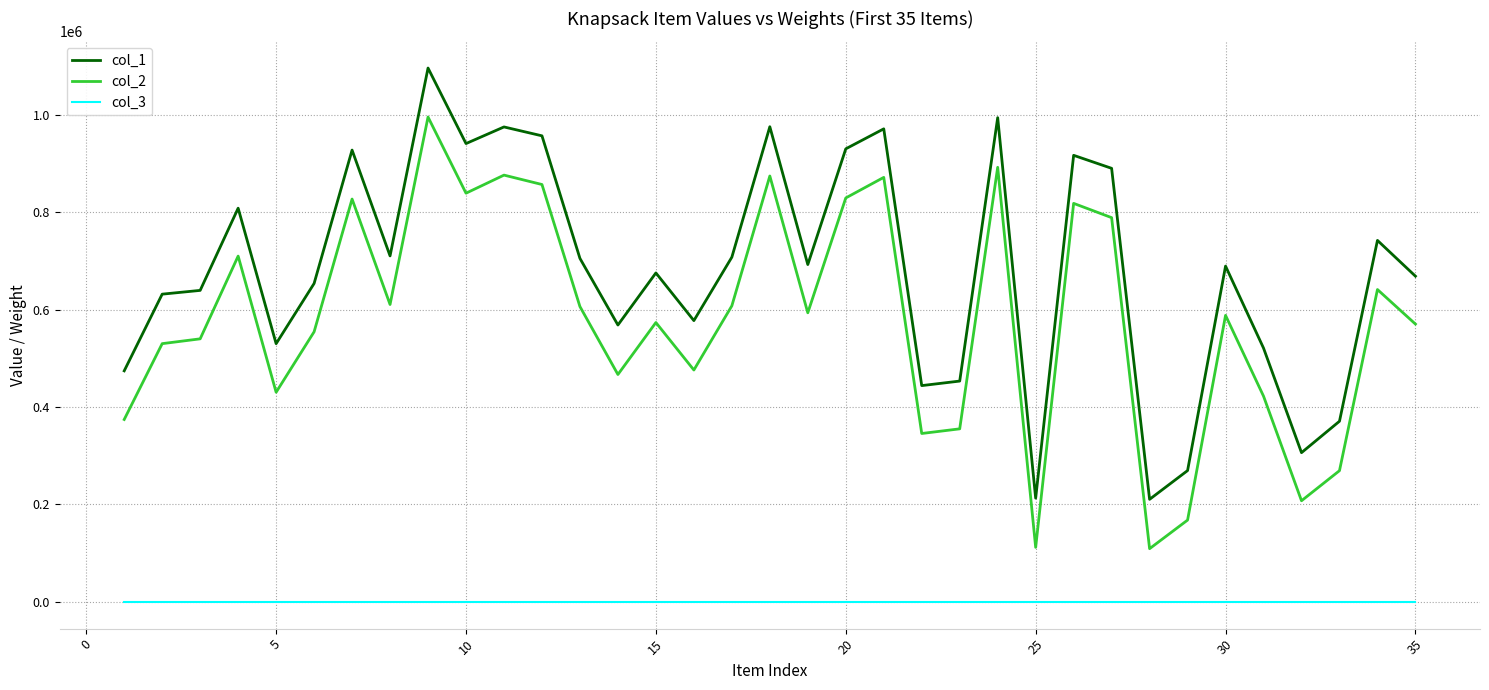

Which series has the largest range (max minus min)?

col_2